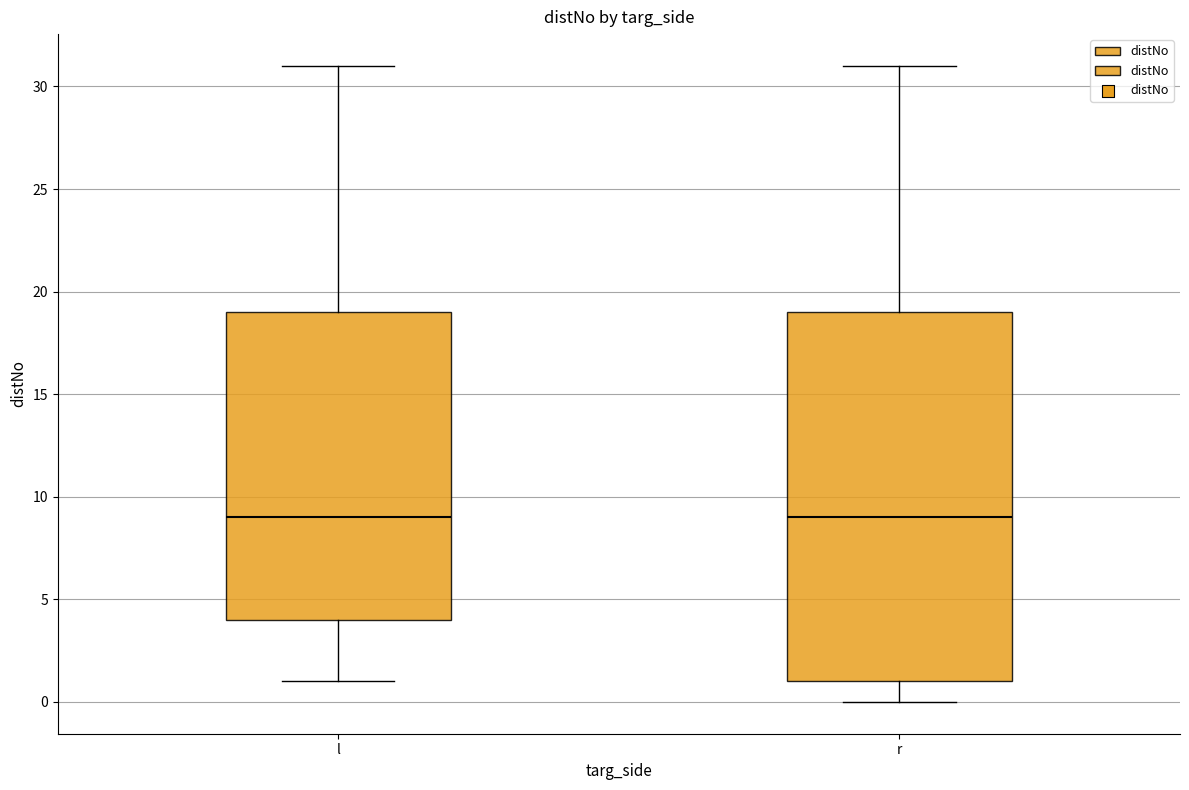

Comparing the boxes themselves (not the whiskers), which one is the tallest?

r